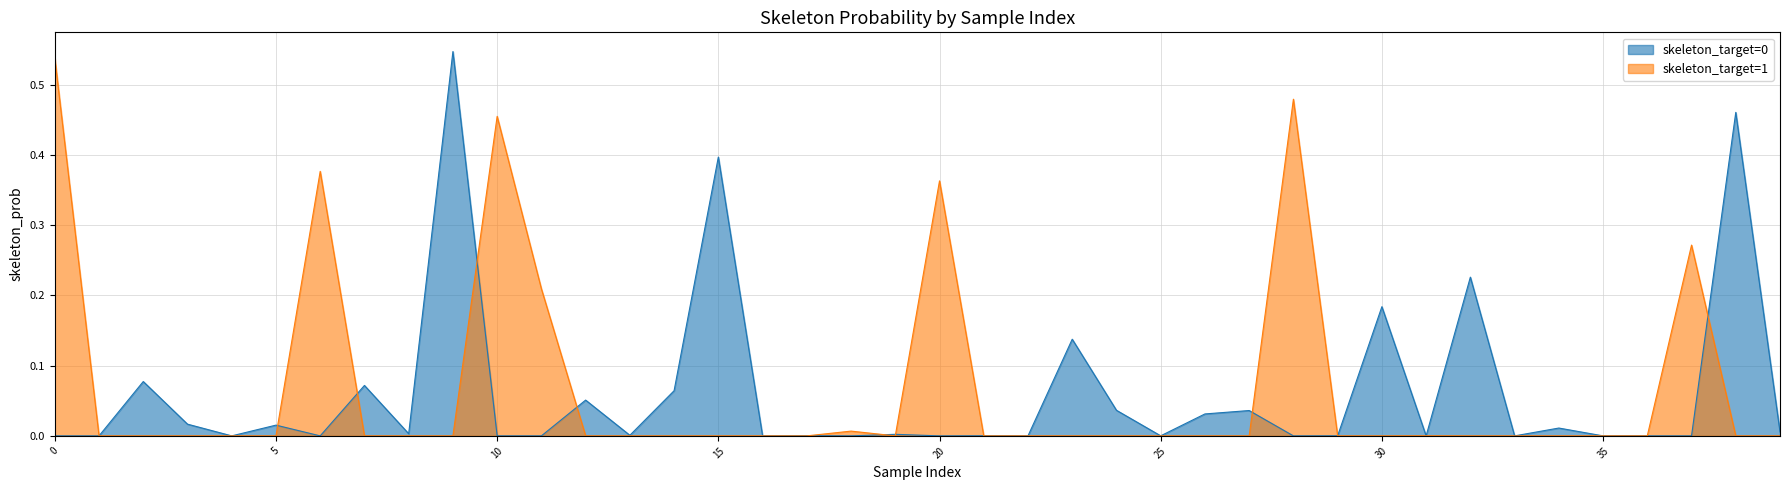

At which category does the chart reach its peak across all series?

9